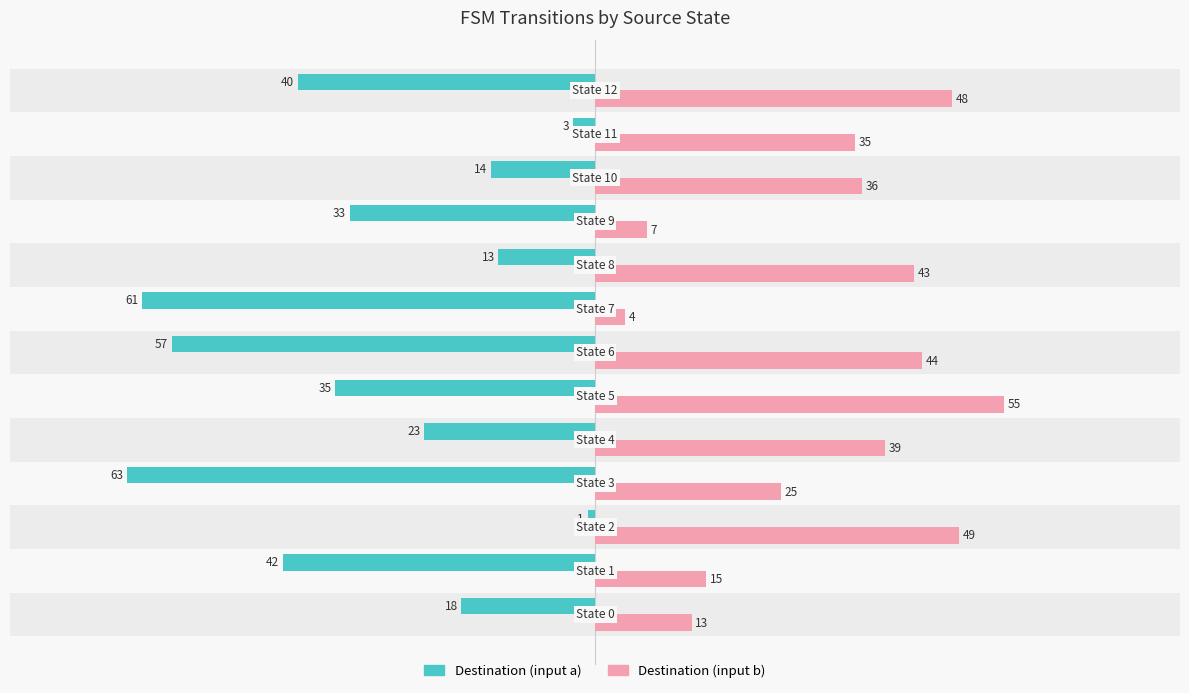

Rank the series by their average value, from lowest to highest.

Destination (input a), Destination (input b)